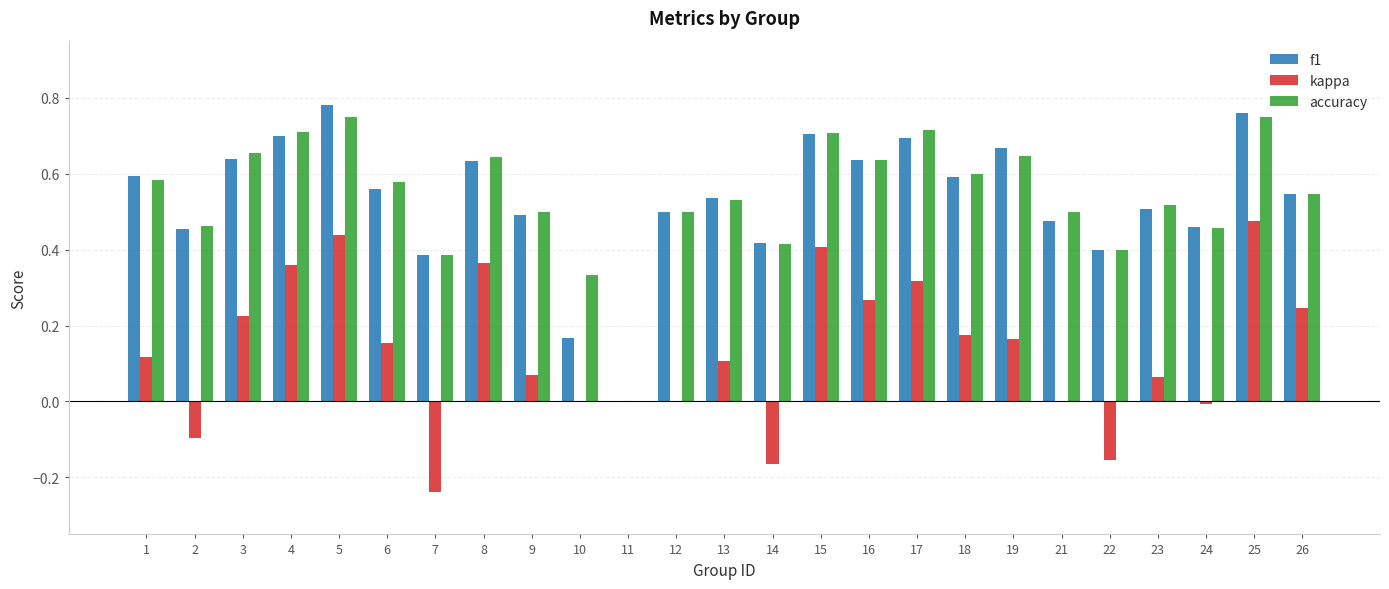

Is the value of f1 at 3 greater than the value of kappa at 6?

Yes